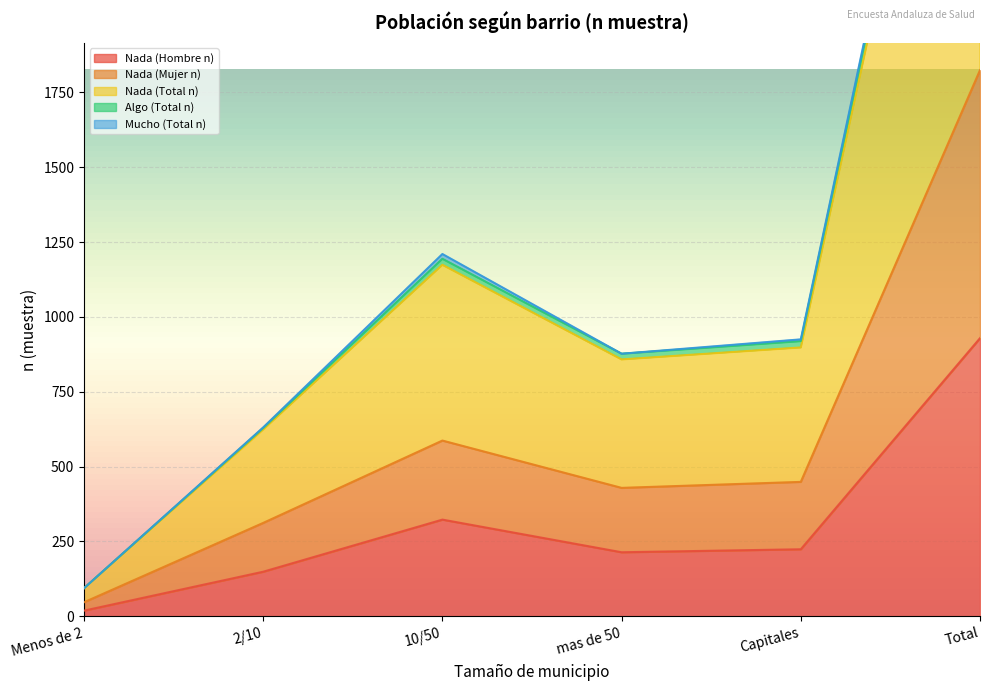

How many data points in Nada (Mujer n) are above 449?

2